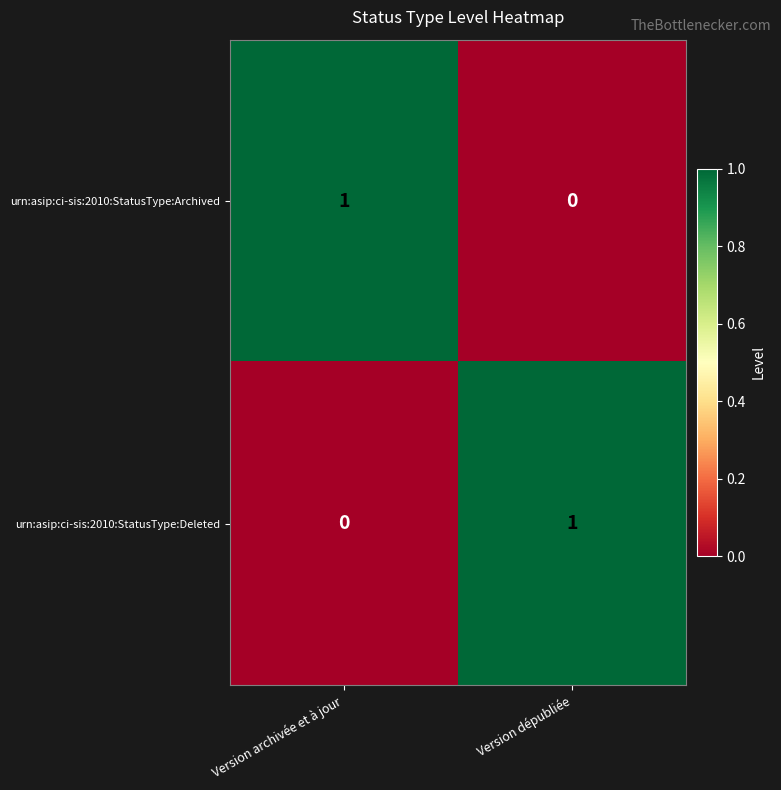

Where is urn:asip:ci-sis:2010:StatusType:Deleted nearest to the value 0?

Version archivée et à jour